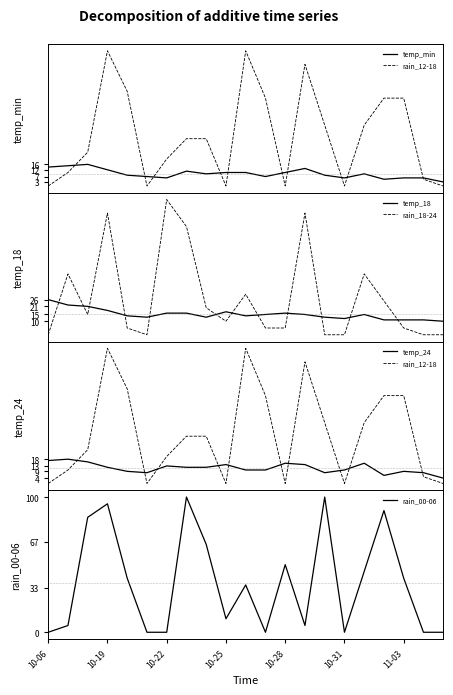

Which series ends up on top after the final intersection of rain_18-24 and temp_18?

temp_18